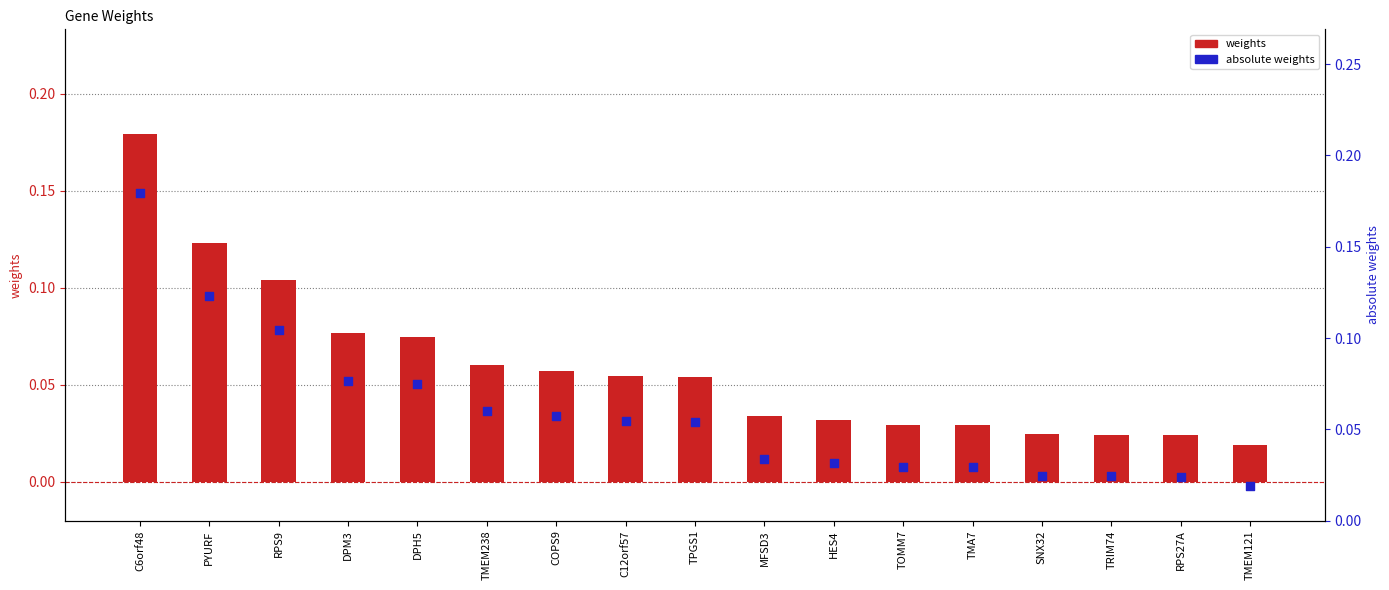

What are all the series names shown in the legend?

weights, absolute weights